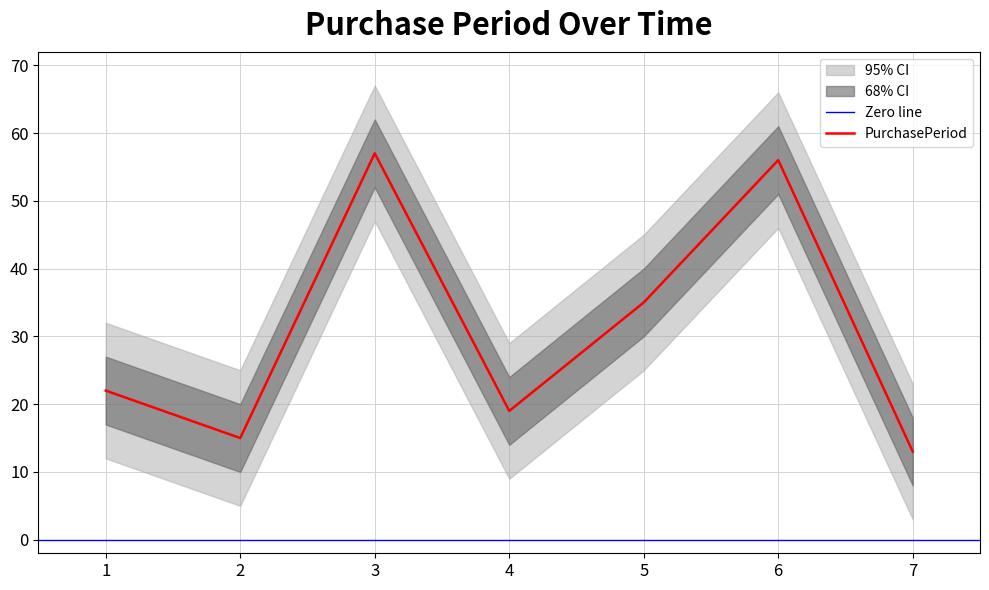

Reading left to right, list all the values displayed in this chart.

22	15	57	19	35	56	13